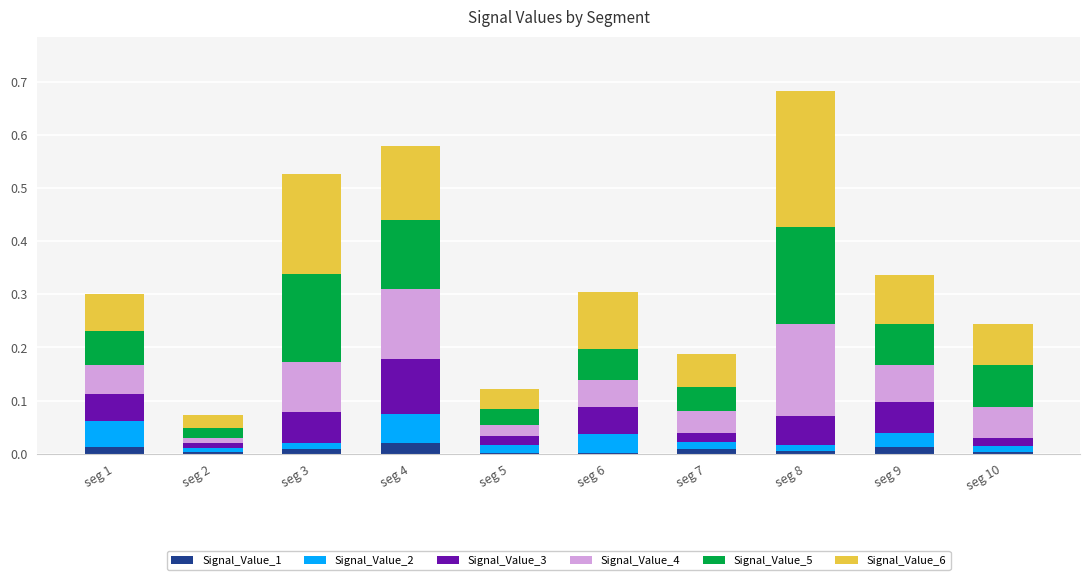

At which category is the sum across all series the highest?

seg 8